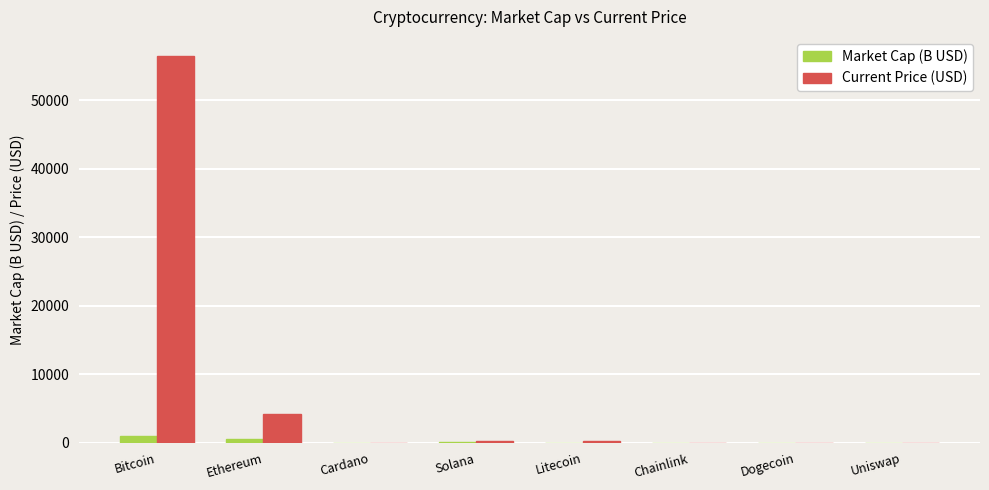

What is the highest value of the Current Price (USD) series?

56420.0